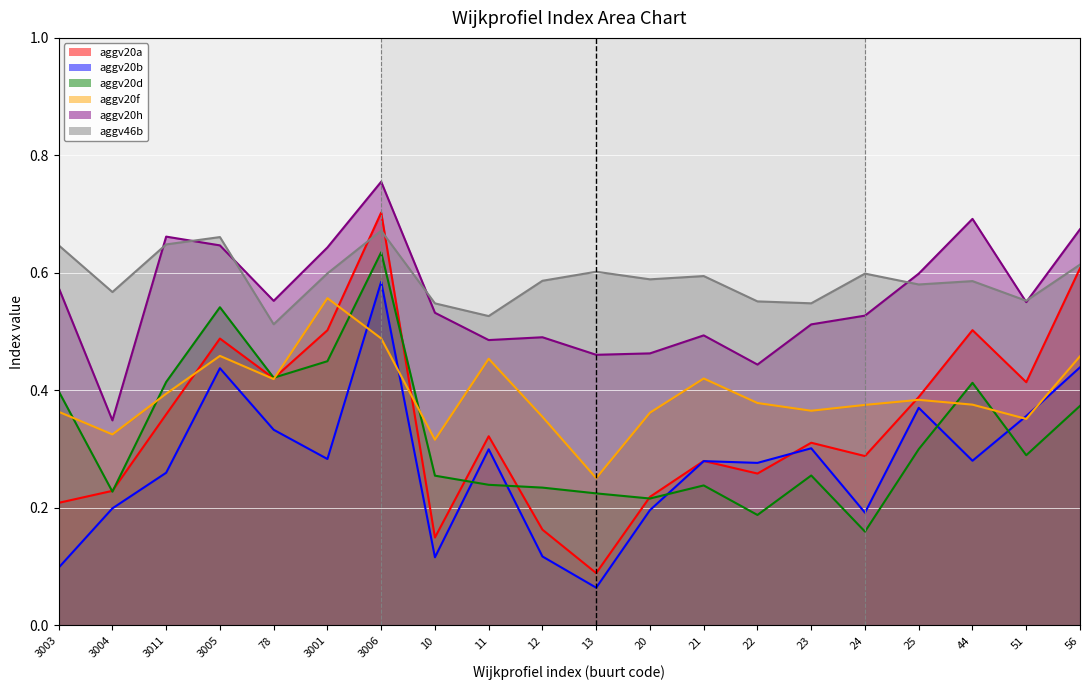

At which category does aggv20b reach its first local valley?

3001